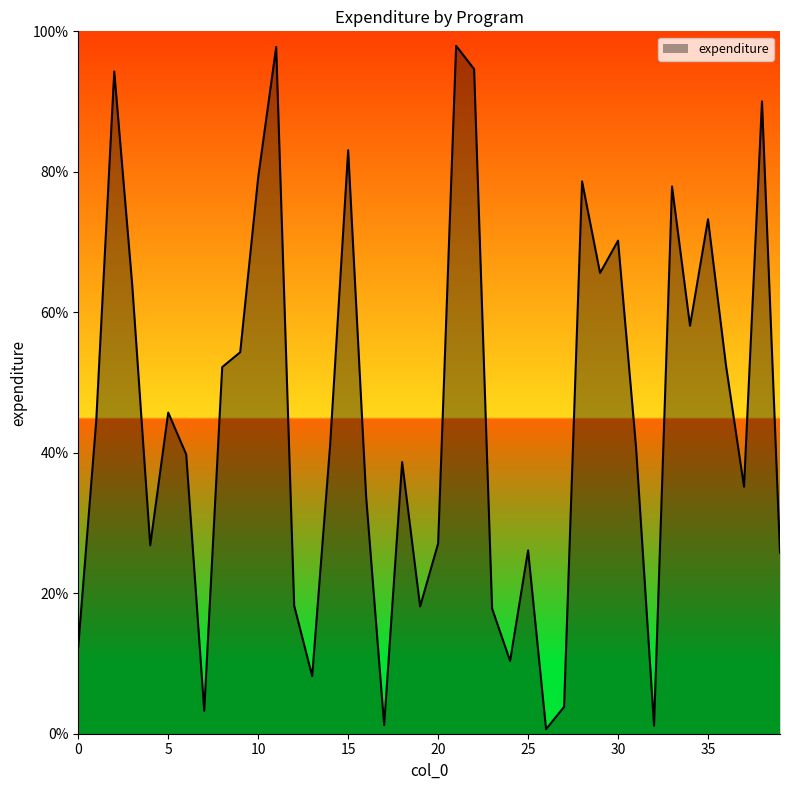

True or false: there are more than 0 points higher than both neighbors.

True